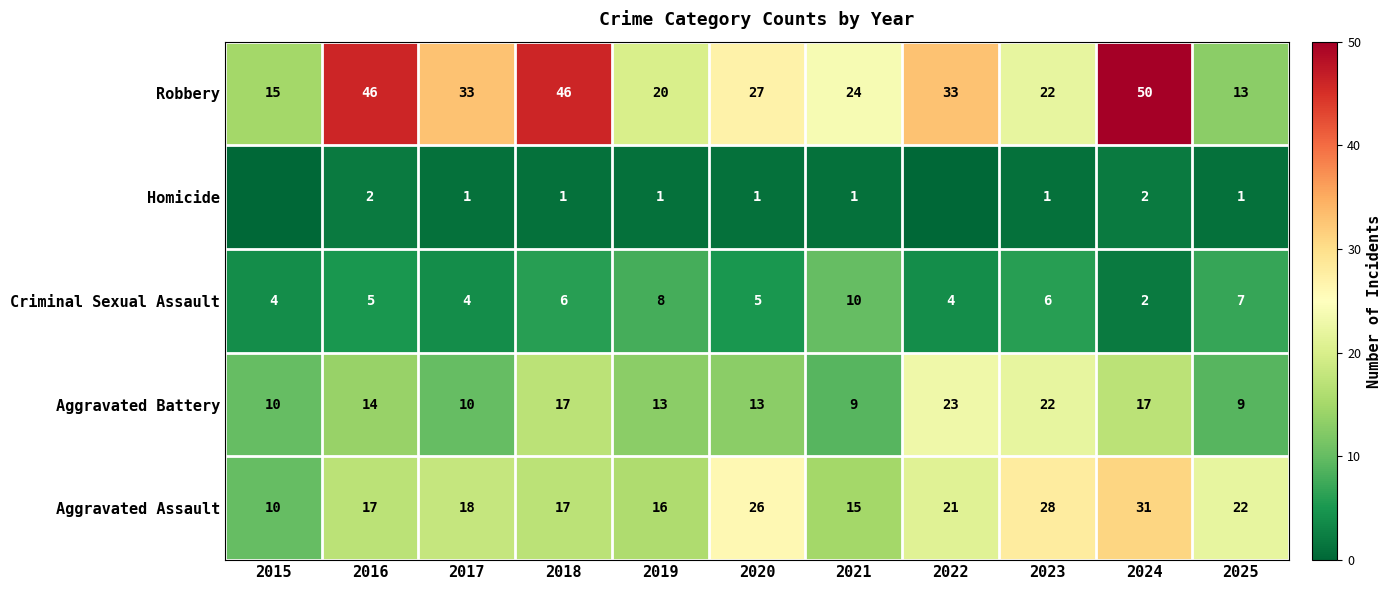

The Robbery series shows 27 at 2020. True or false?

True